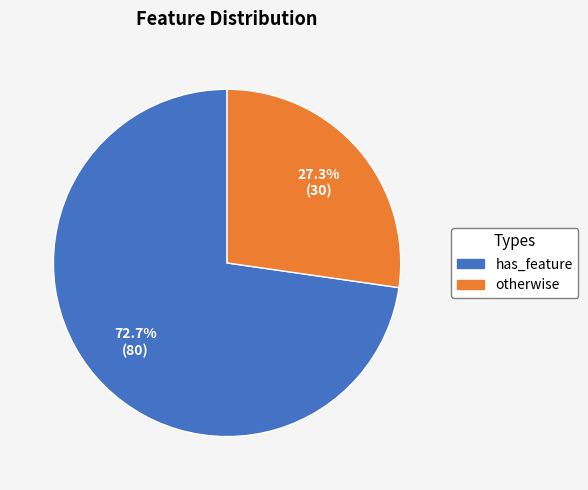

True or false: has_feature accounts for 73% of the total.

True